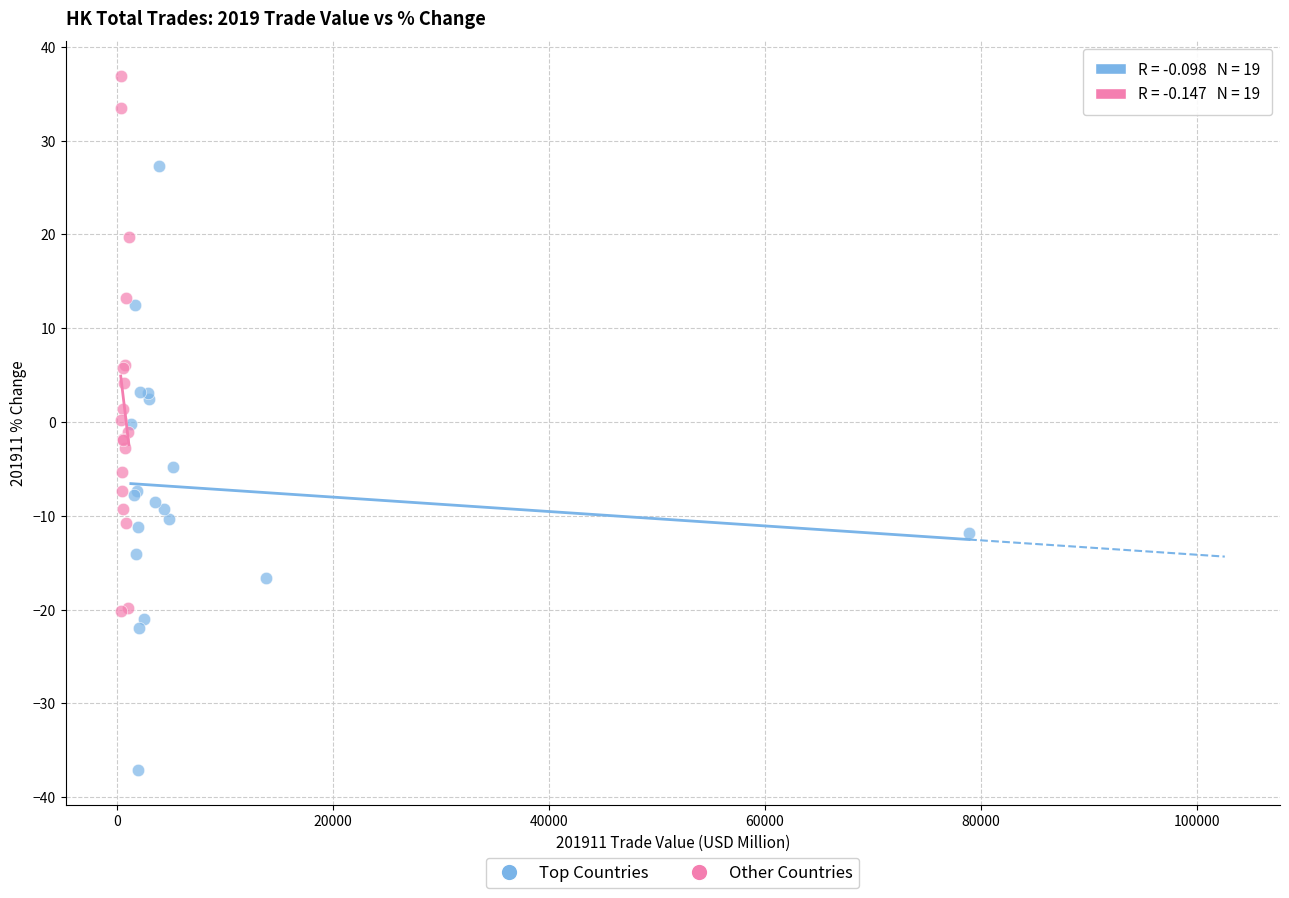

Which series has the largest Y range (max minus min)?

Top Countries